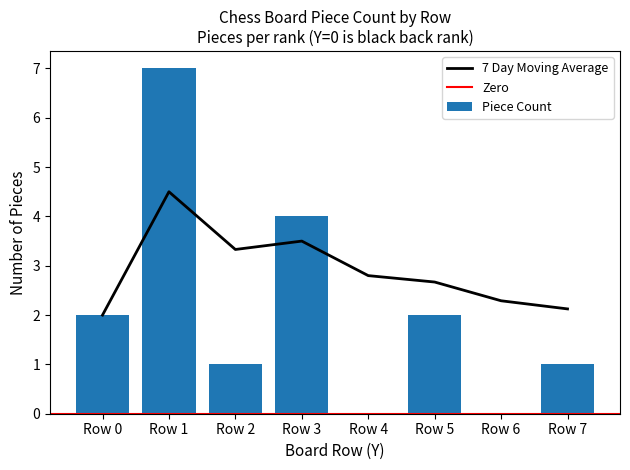

Reading left to right, list all the values displayed in this chart.

Piece Count: 2.0	7.0	1.0	4.0	0.0	2.0	0.0	1.0
7 Day Moving Average: 2.0	4.5	3.3	3.5	2.8	2.7	2.3	2.1